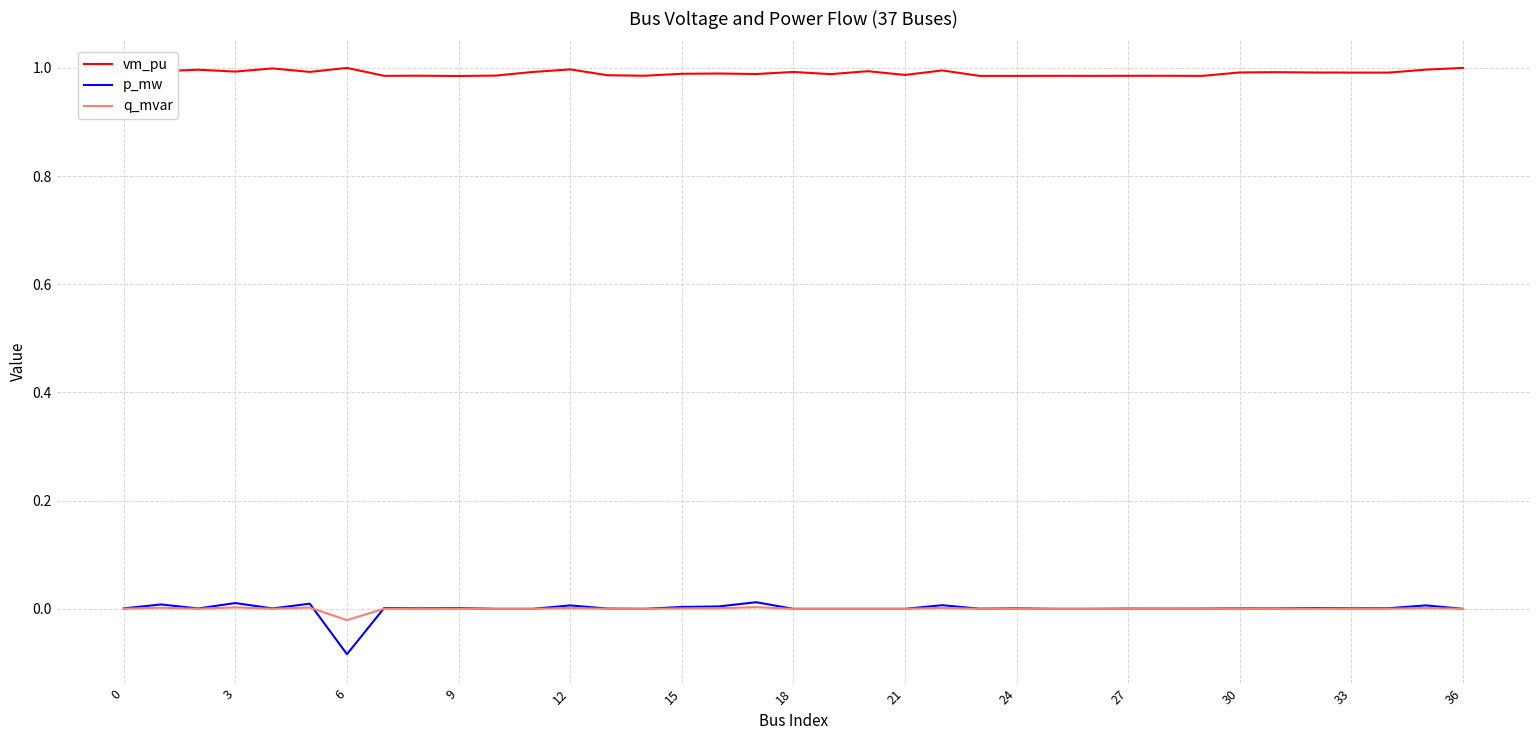

Which series has the widest spread of values?

p_mw